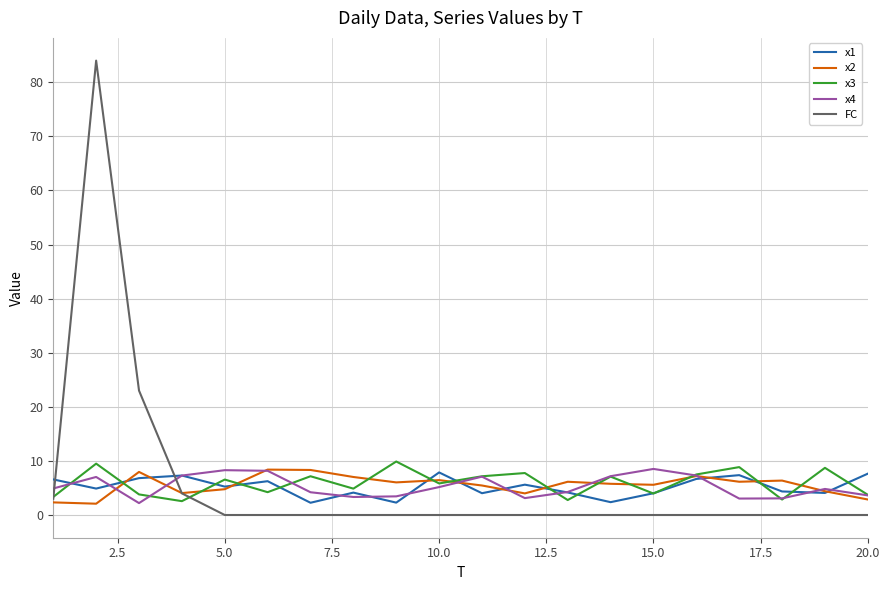

Which series has the largest range (max minus min)?

FC